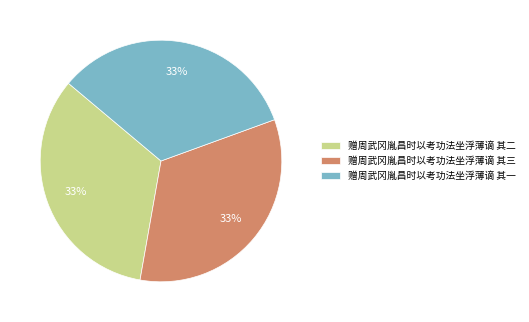

To the nearest percent, what portion does 赠周武冈胤昌时以考功法坐浮薄谪 其二 represent?

33%